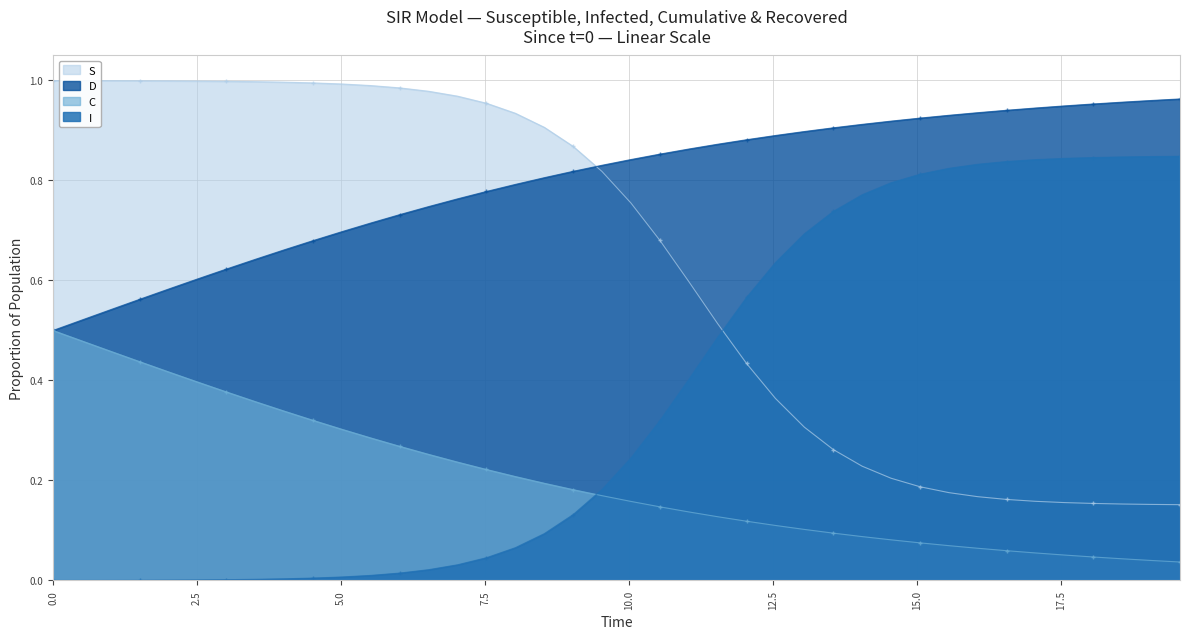

Which series has the largest total across all categories?

D